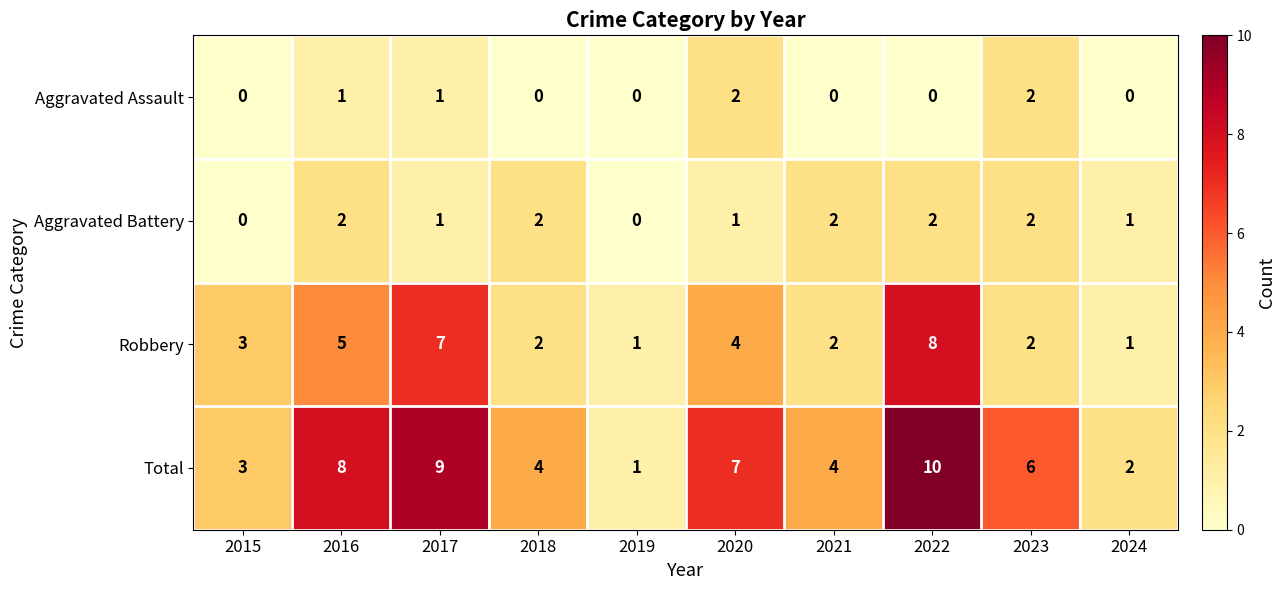

The value of Robbery at 2020 is 6. True or false?

False